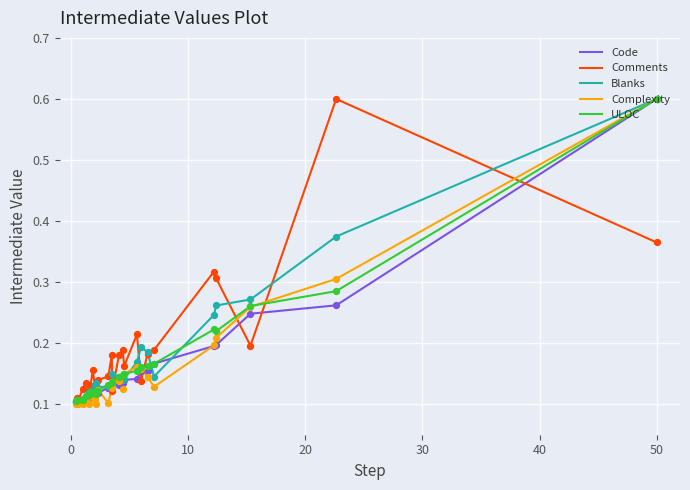

What is the greatest value displayed?

0.6